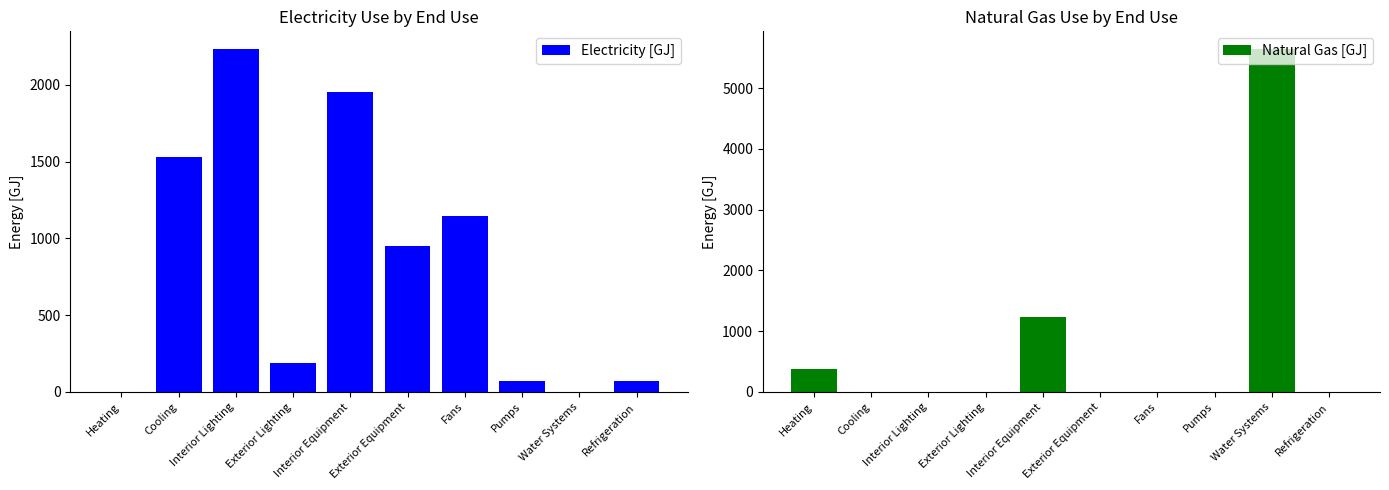

Which series has the largest total across all categories?

Electricity [GJ]